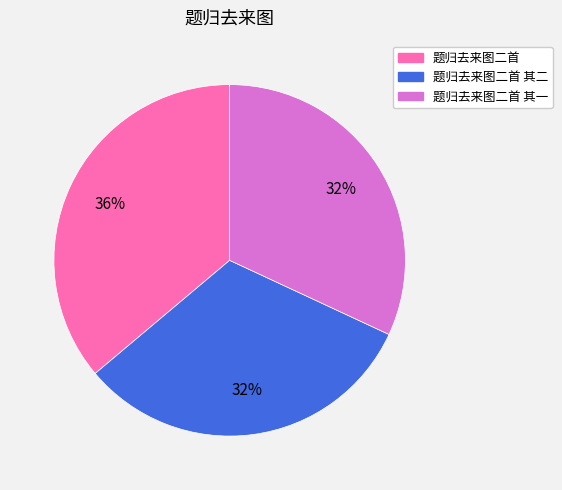

What is the ratio of the value at 题归去来图二首 其一 to the value at 题归去来图二首 其二?

1.0